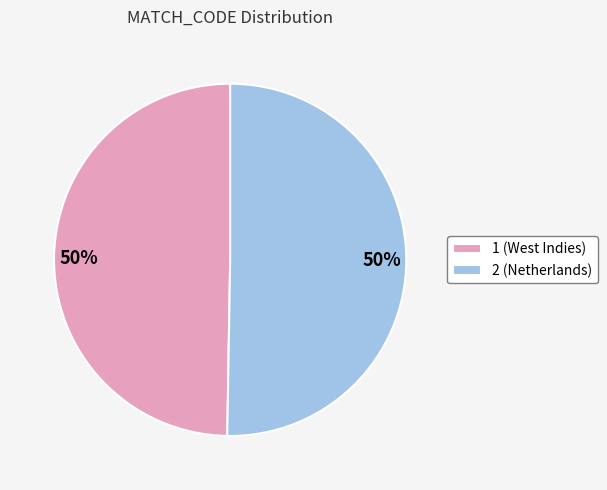

To the nearest percent, what is the average slice percentage?

50%